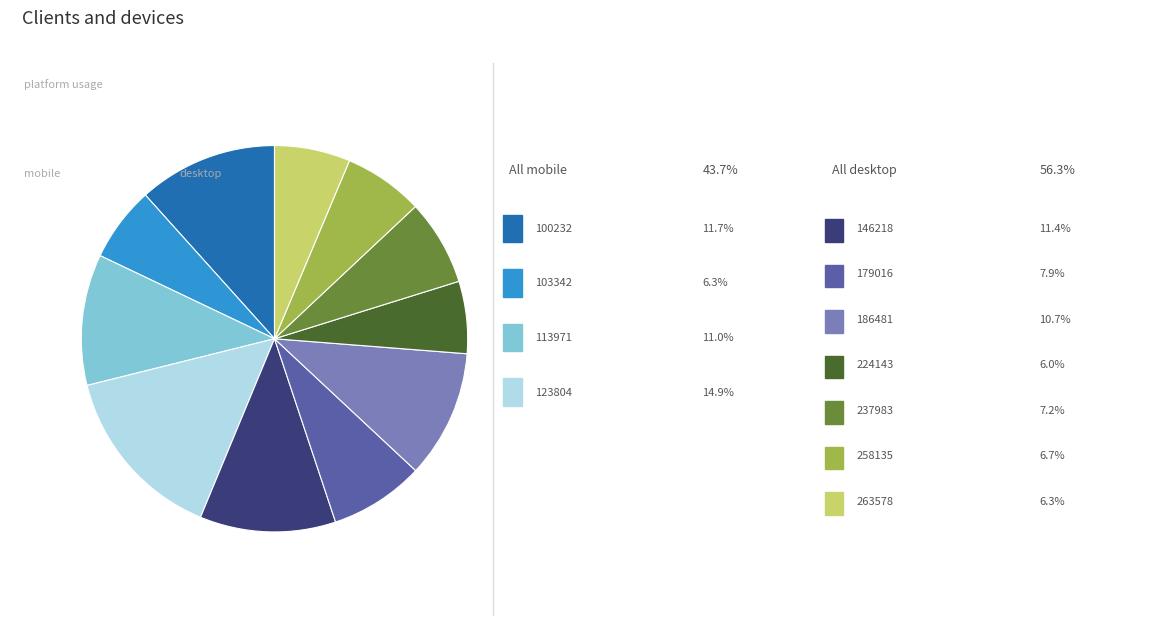

How many slices are in this pie chart?

11